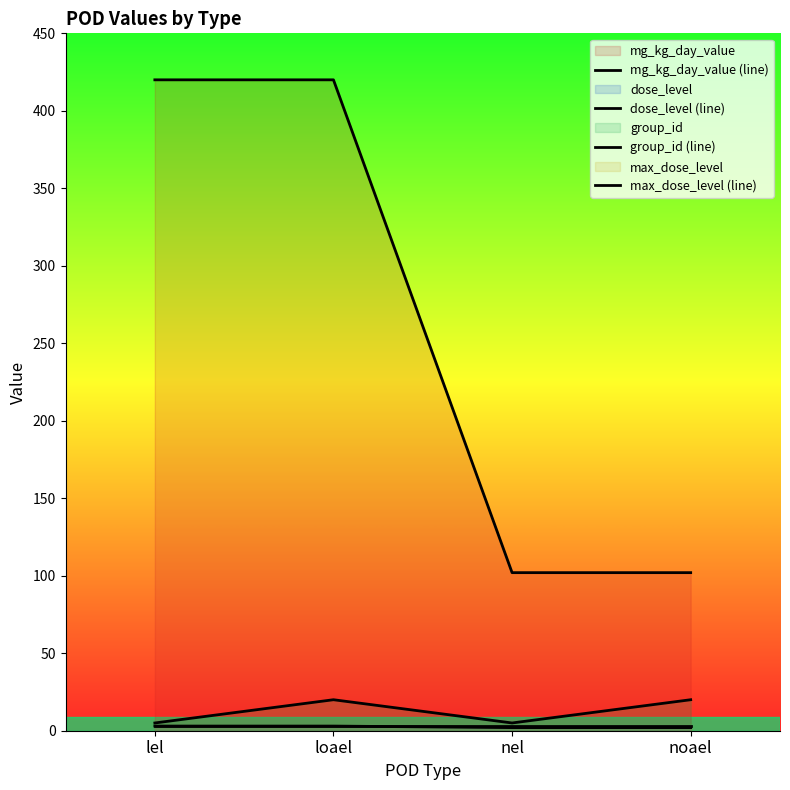

Reading right to left, what are all the values shown in this chart?

mg_kg_day_value (line): noael=102	nel=102	loael=420	lel=420
dose_level (line): noael=2	nel=2	loael=3	lel=3
group_id (line): noael=20	nel=5	loael=20	lel=5
max_dose_level (line): noael=3	nel=3	loael=3	lel=3